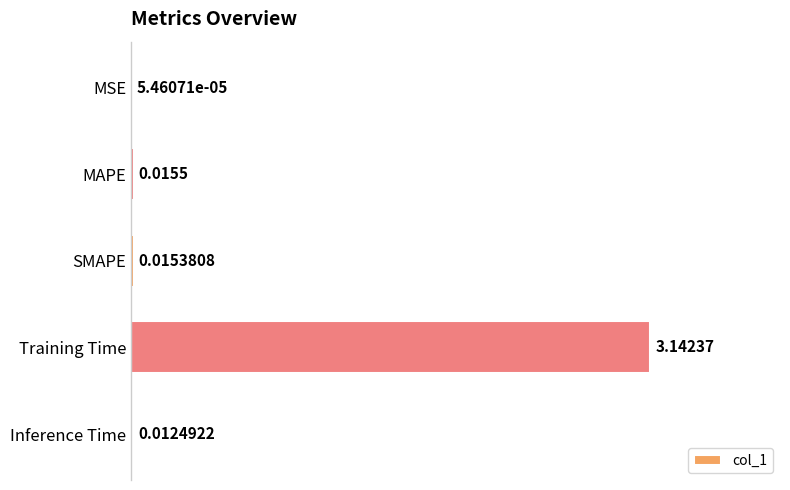

Which label corresponds to the largest value in the chart?

Training Time